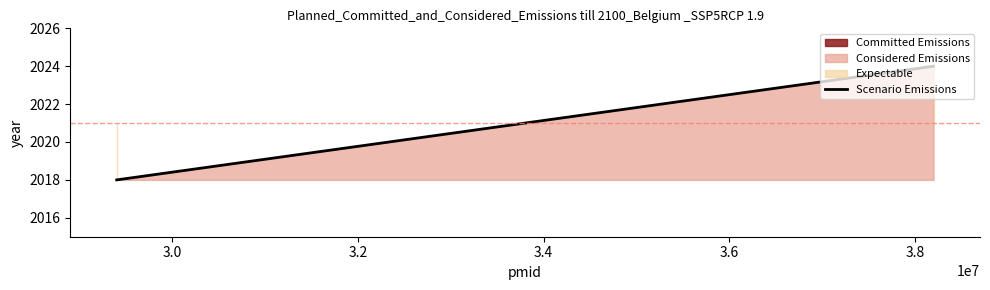

True or false: the data shows 3495 at 3.0.

False